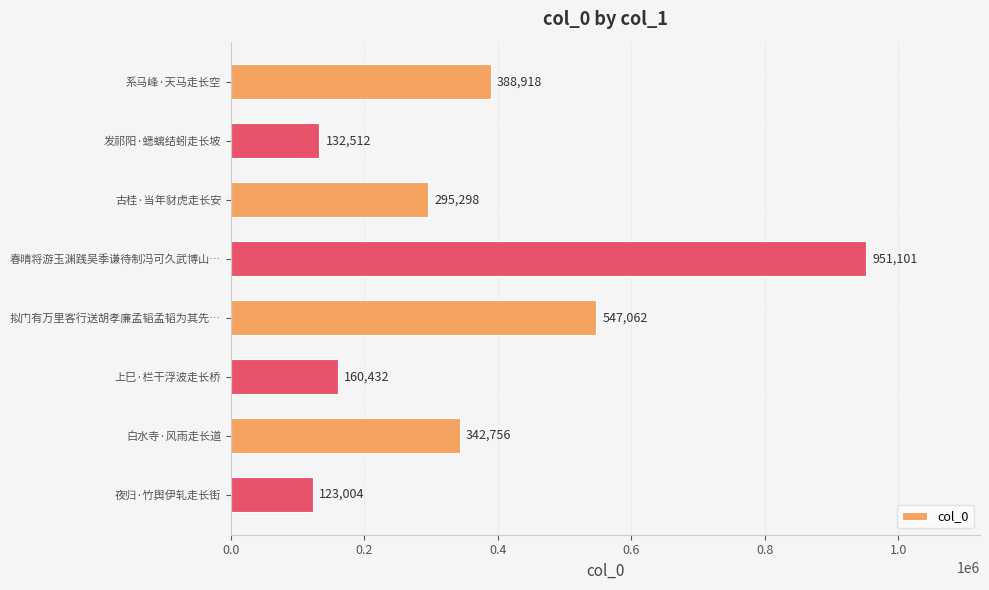

Reading top to bottom, what are all the values shown in this chart?

388918	132512	295298	951101	547062	160432	342756	123004